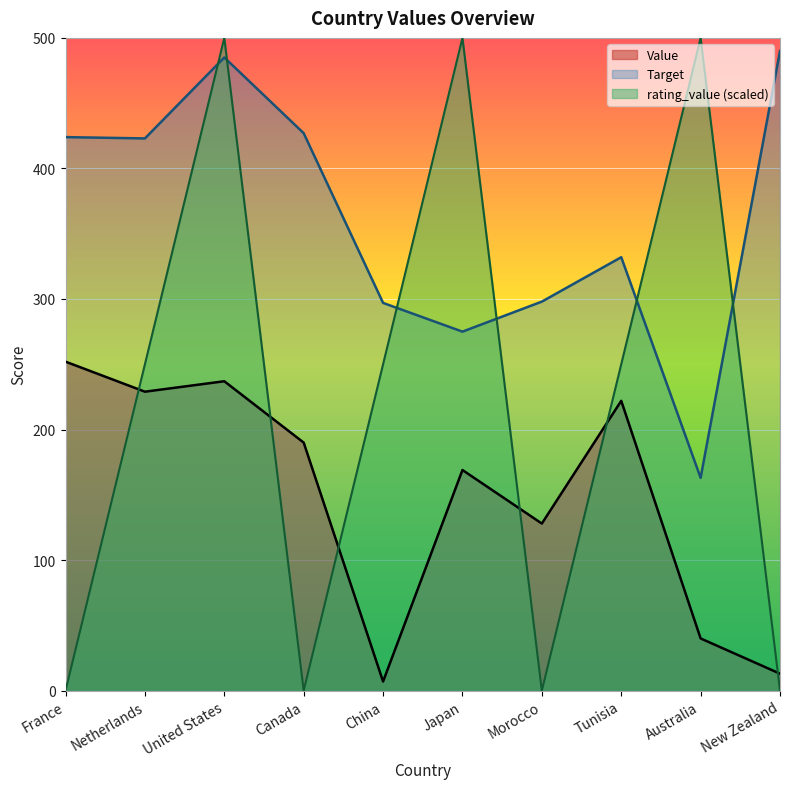

Rank the series by their maximum value, from highest to lowest.

rating_value (scaled), Target, Value